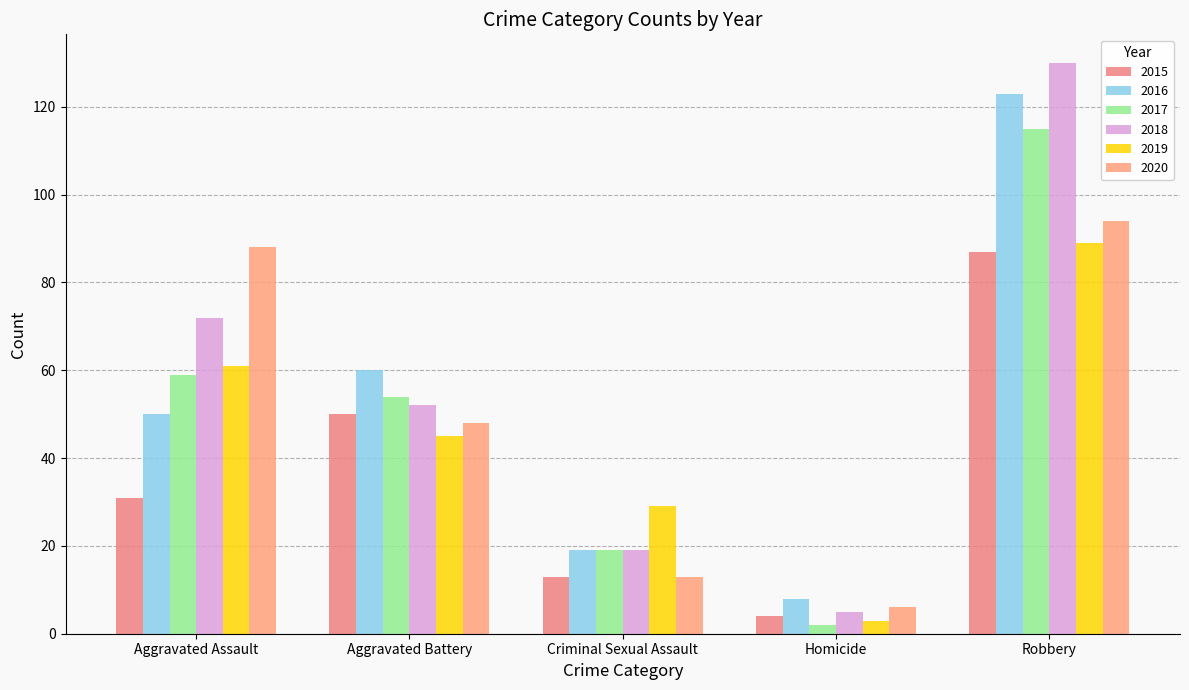

How many bars are there in each group?

6